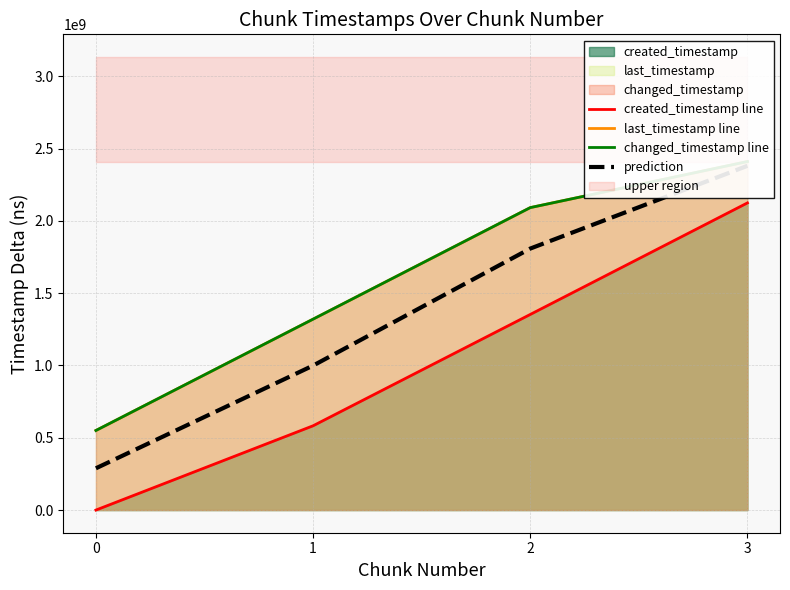

Between 3 and 2, which is larger?

3